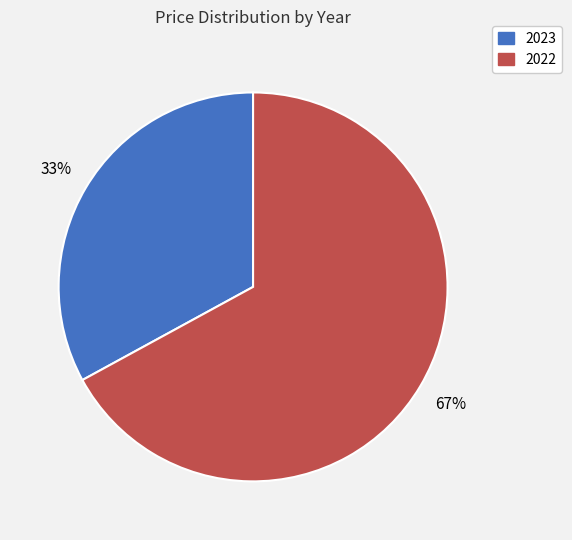

Which slice represents more than half of the pie?

2022